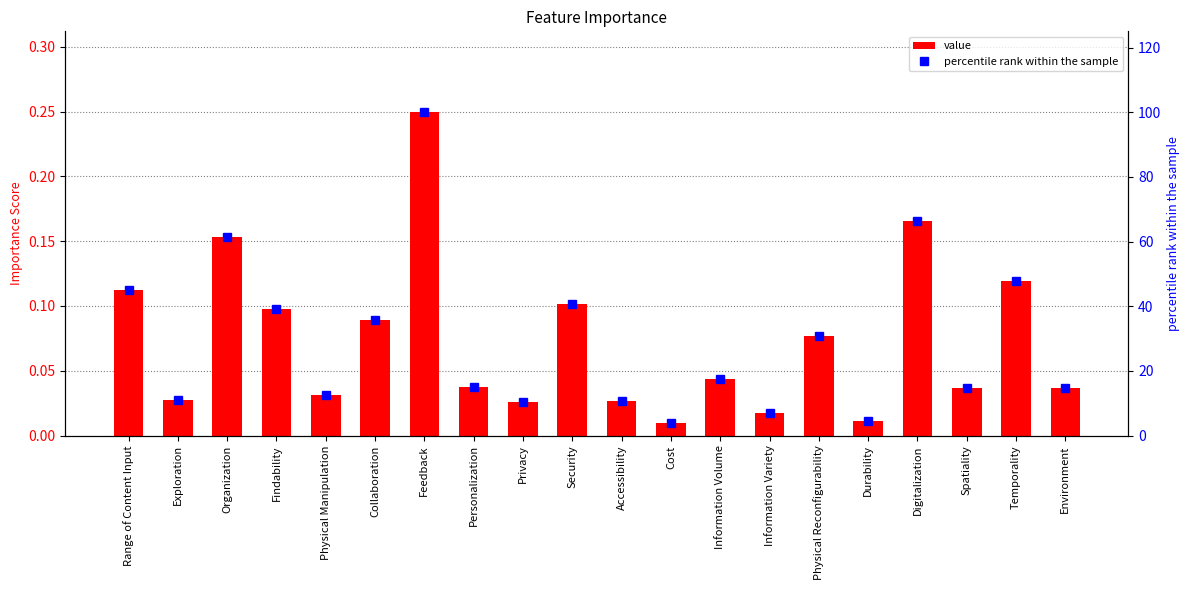

Rank the series by their average value, from lowest to highest.

value, percentile rank within the sample